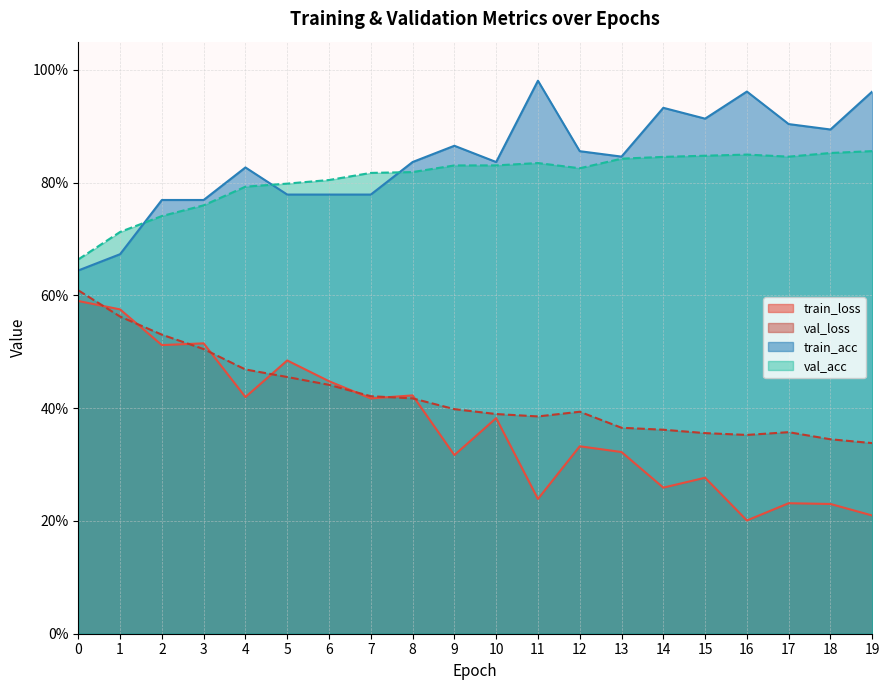

True or false: train_acc has a value of 0.4 at 5.

False